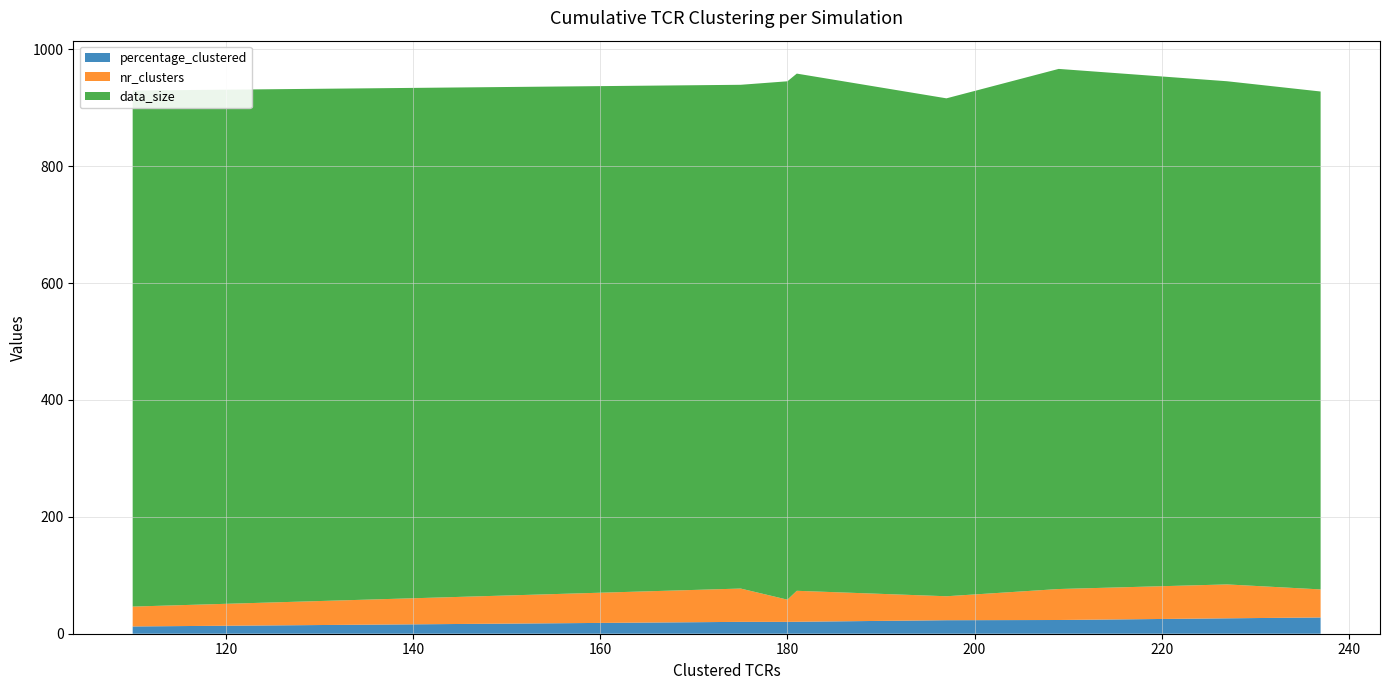

Reading right to left, what are all the values shown in this chart?

percentage_clustered: simulation8=20.5	simulation7=20.3	simulation6=26.4	simulation5=23.1	simulation4=12.5	simulation3=27.8	simulation2=23.5	simulation1=20.3
nr_clusters: simulation8=53.0	simulation7=38.0	simulation6=58.0	simulation5=41.0	simulation4=34.0	simulation3=48.0	simulation2=53.0	simulation1=57.0
data_size: simulation8=885.0	simulation7=887.0	simulation6=861.0	simulation5=852.0	simulation4=883.0	simulation3=852.0	simulation2=890.0	simulation1=862.0